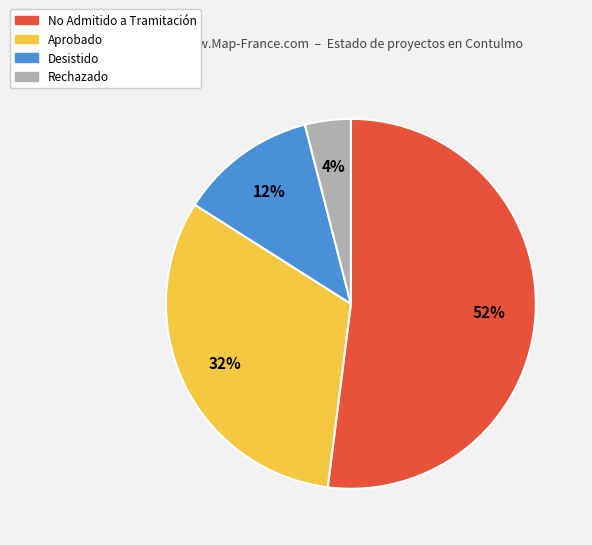

Is the sum of Aprobado and Rechazado greater than half?

No